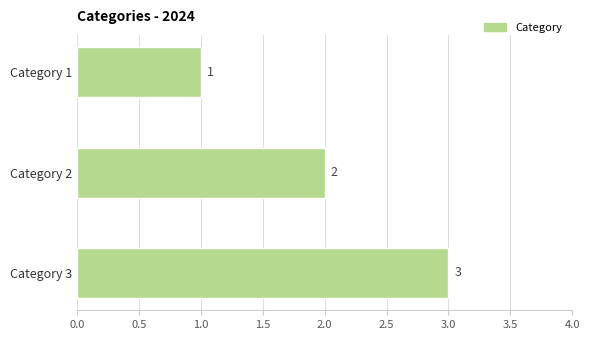

Between Category 2 and Category 3, which is larger?

Category 3